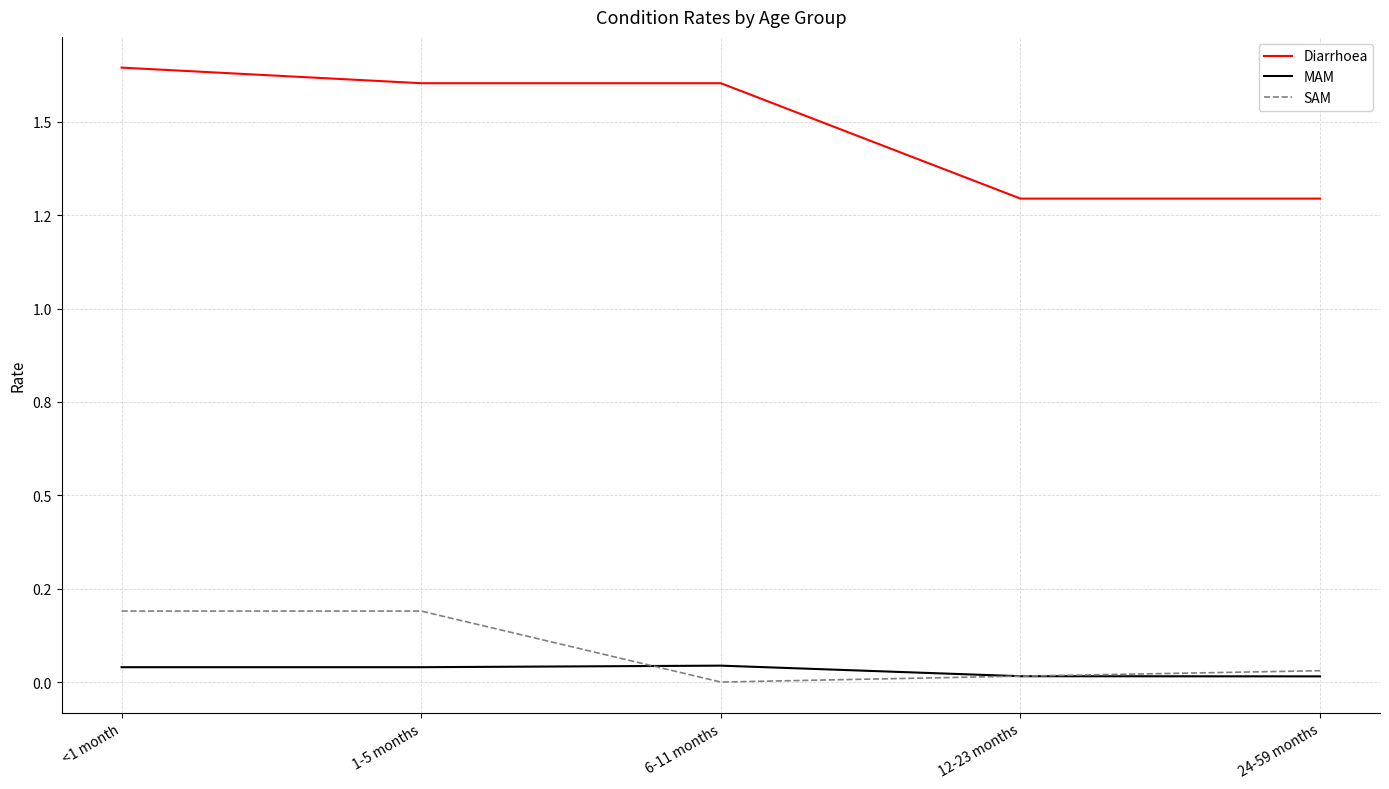

What are all the series names shown in the legend?

Diarrhoea, MAM, SAM